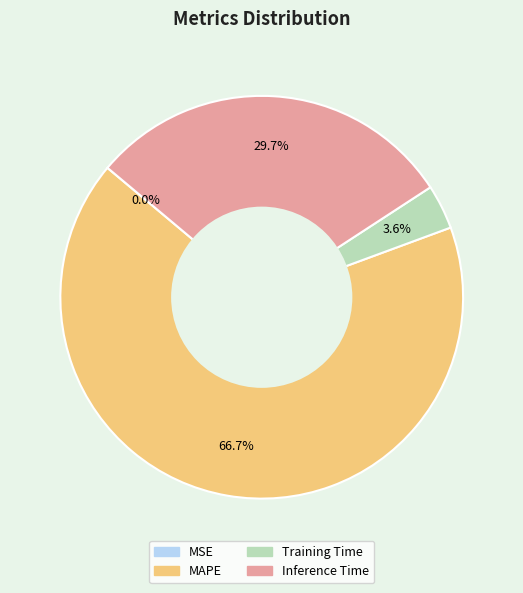

What is the largest slice in the pie chart?

MAPE